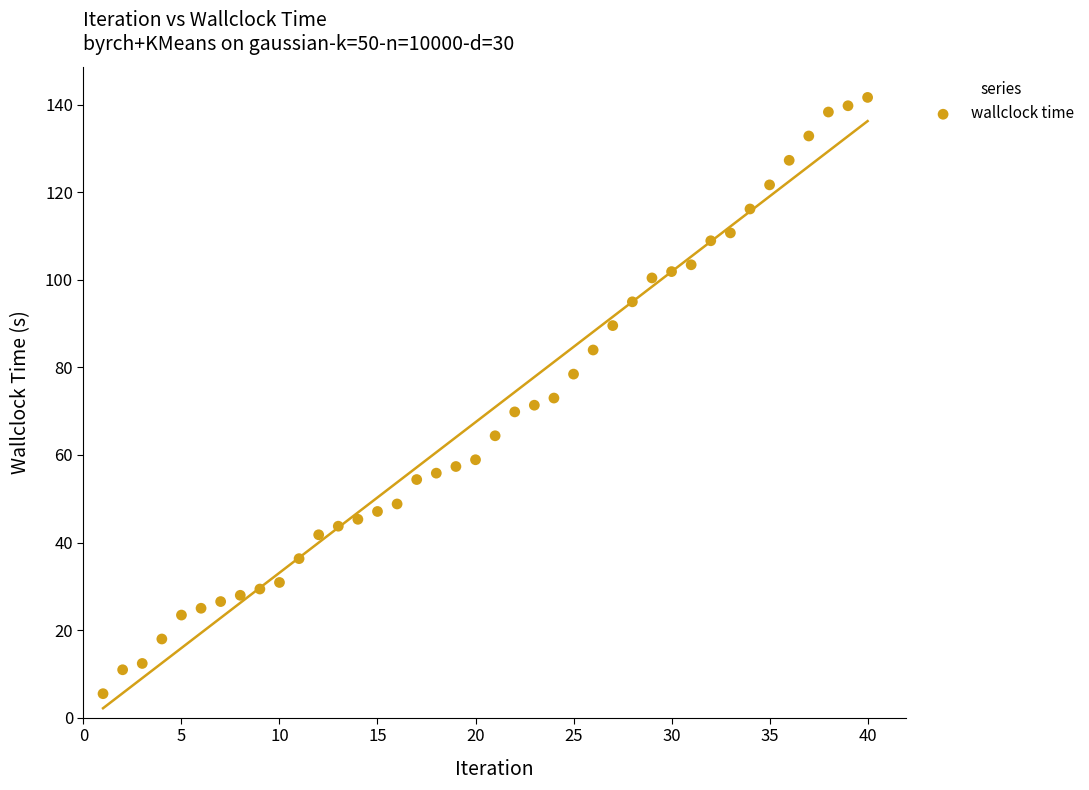

What is the range of Y values (max minus min)?

136.2